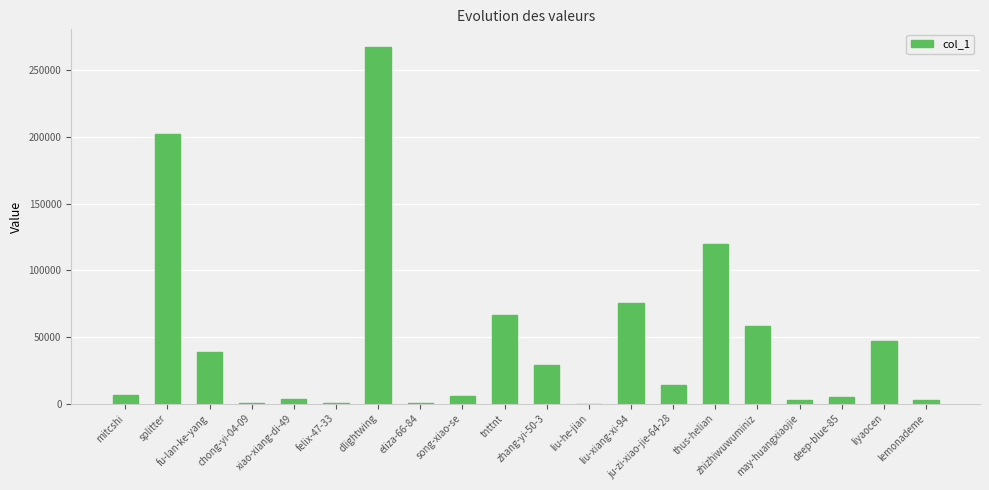

What is the greatest value displayed?

267358